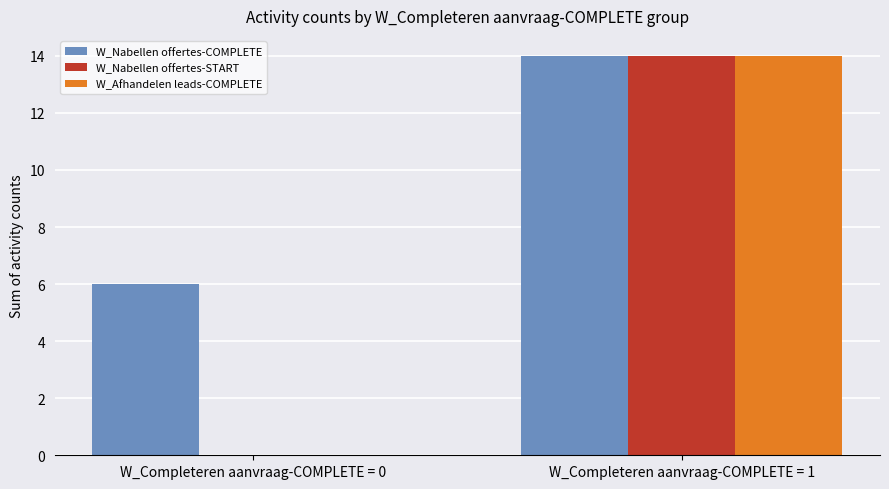

Which category has the highest value across all series?

W_Completeren aanvraag-COMPLETE = 1